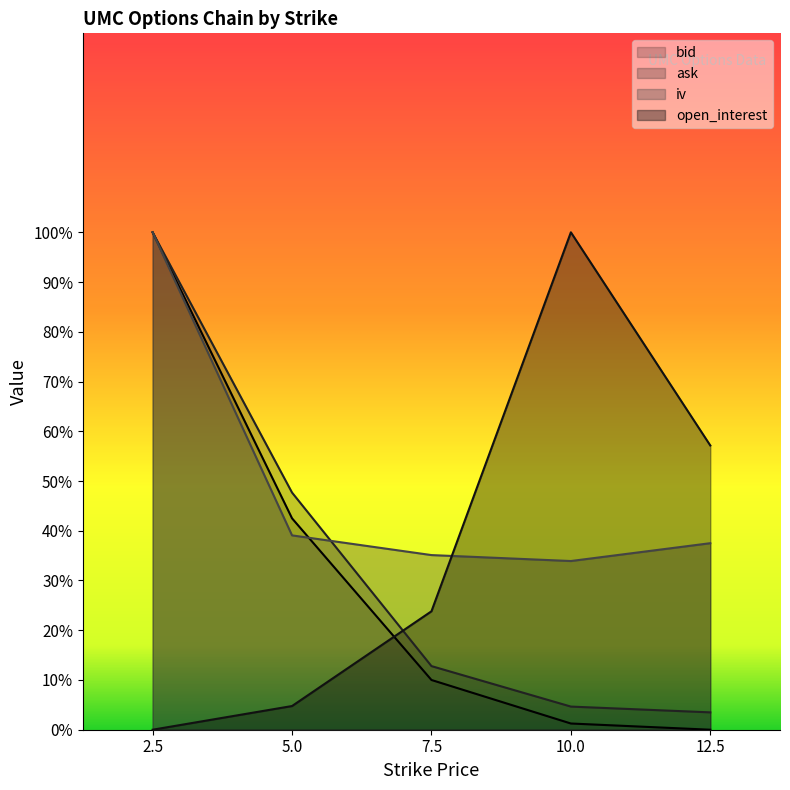

Is the value of ask at 5.0 greater than the value of bid at 12.5?

Yes